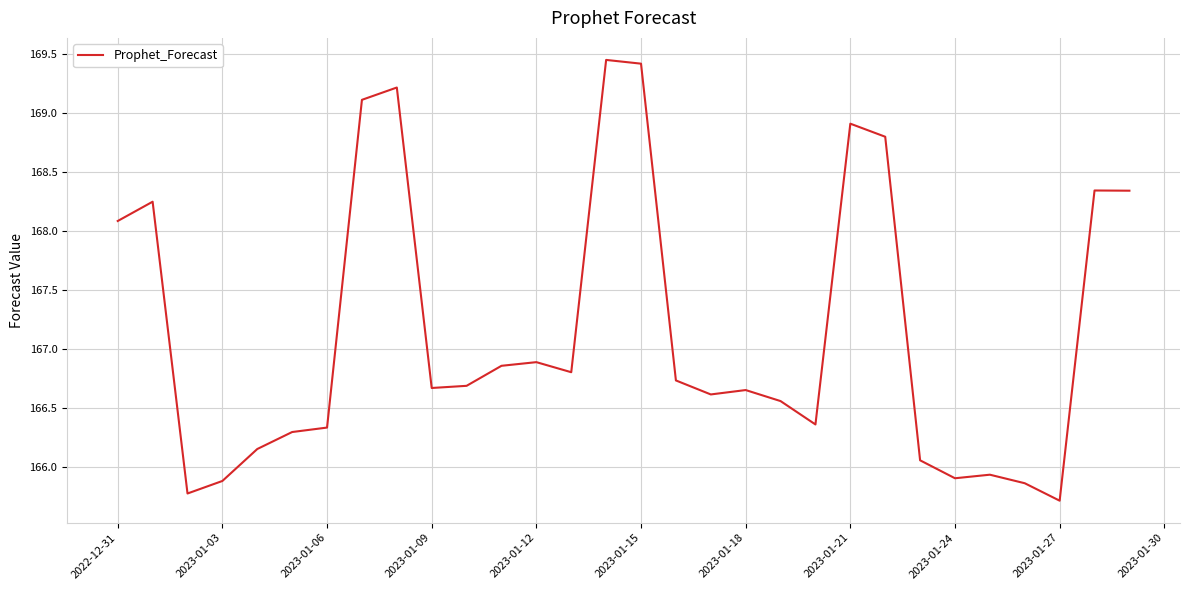

What is the smallest value displayed?

165.7